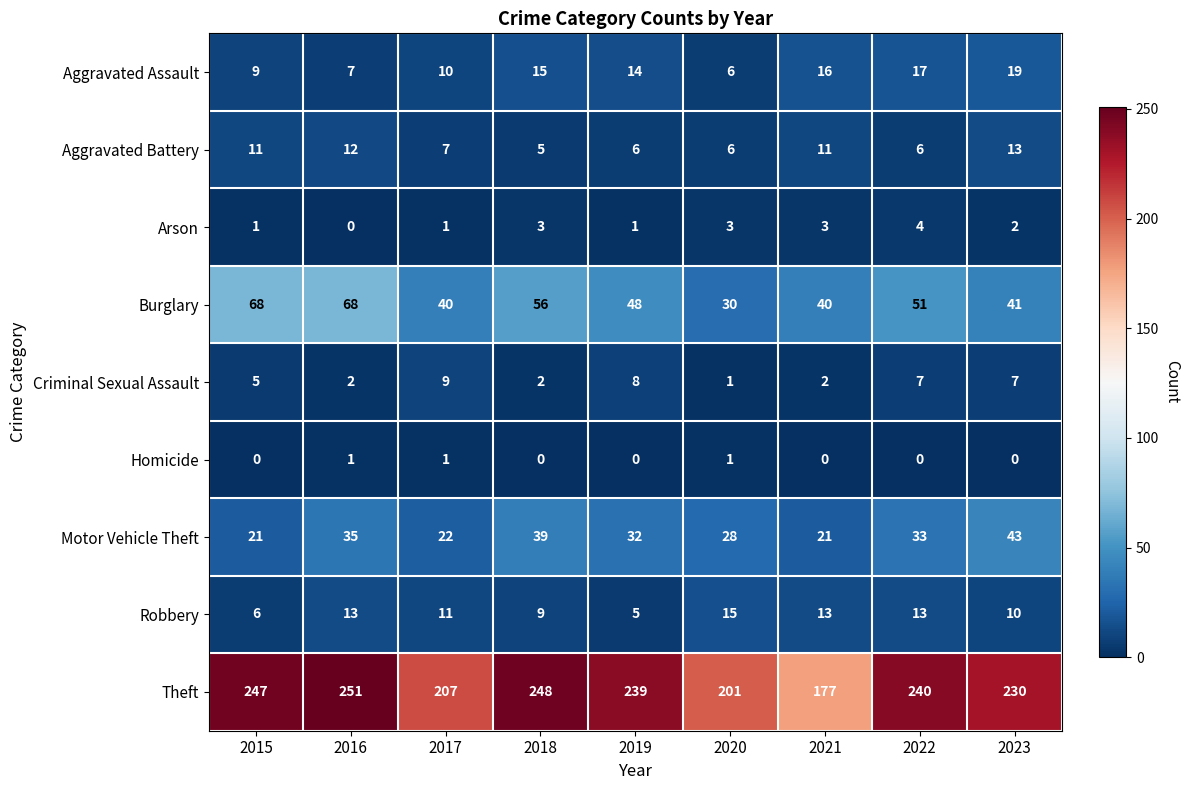

Between 2019 and 2023, which series saw the biggest shift?

Motor Vehicle Theft